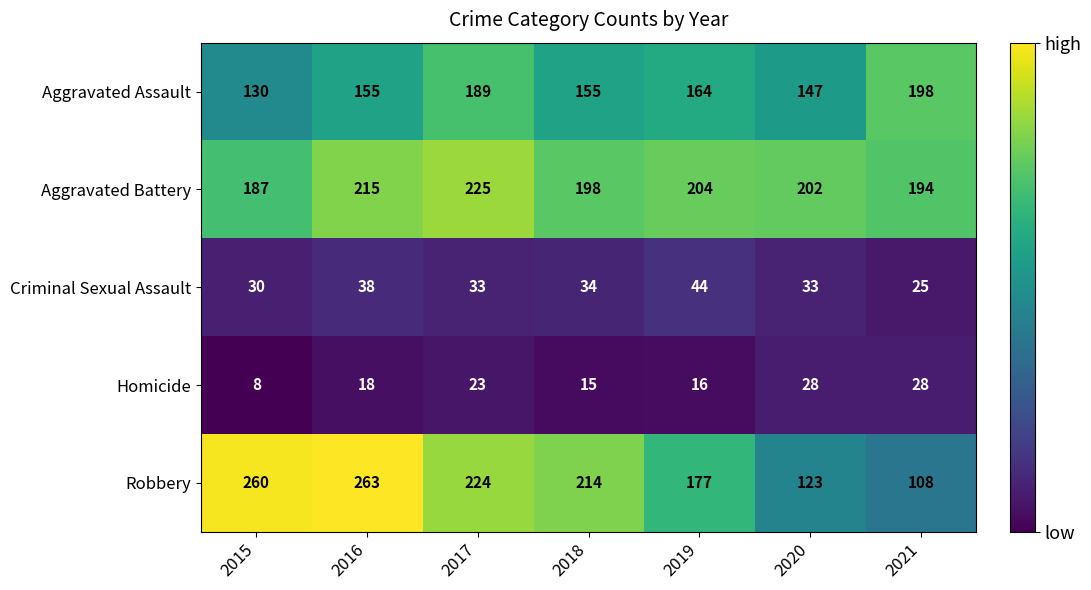

What is the spread (max minus min) of values at 2018?

199